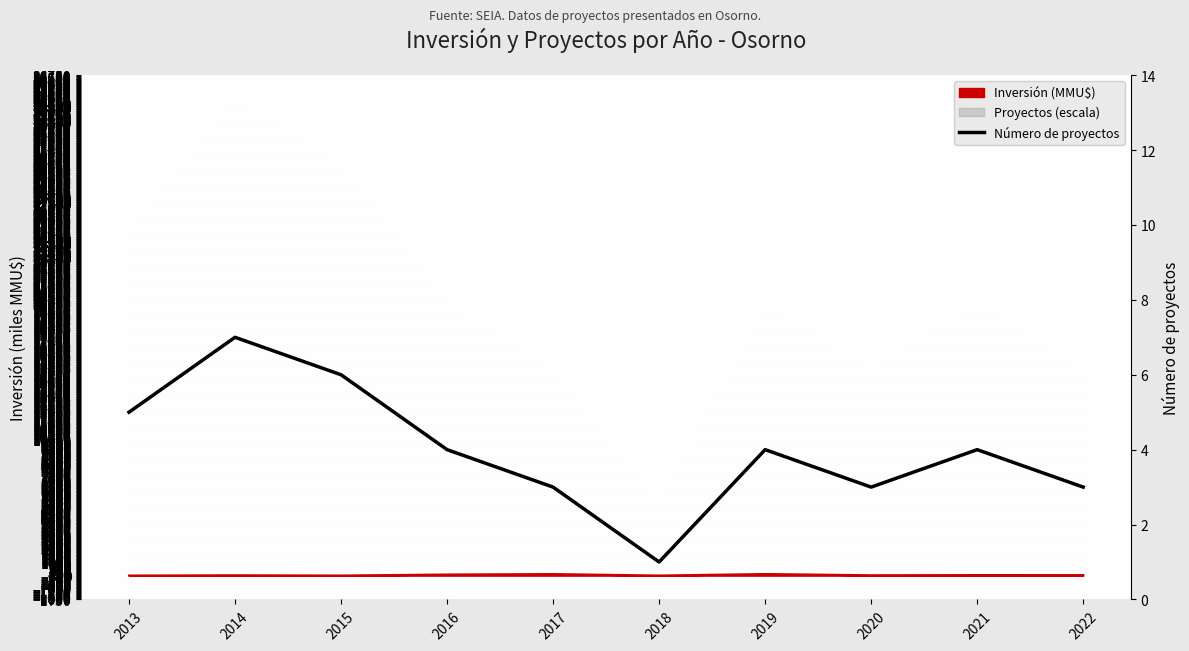

True or false: there are more than 1 points higher than both neighbors.

True